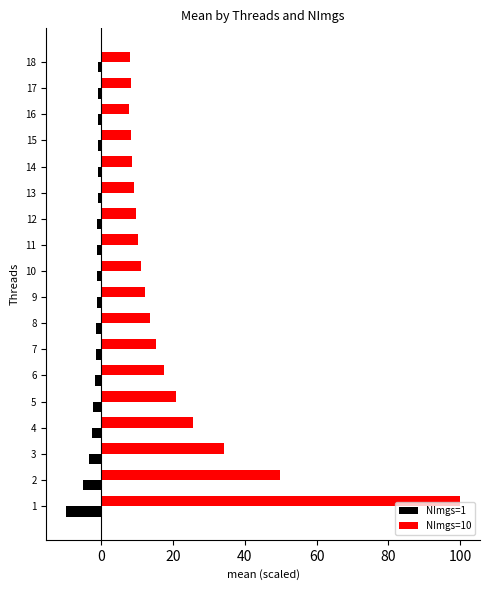

Is it true that NImgs=1 equals -1.1 at 10?

True